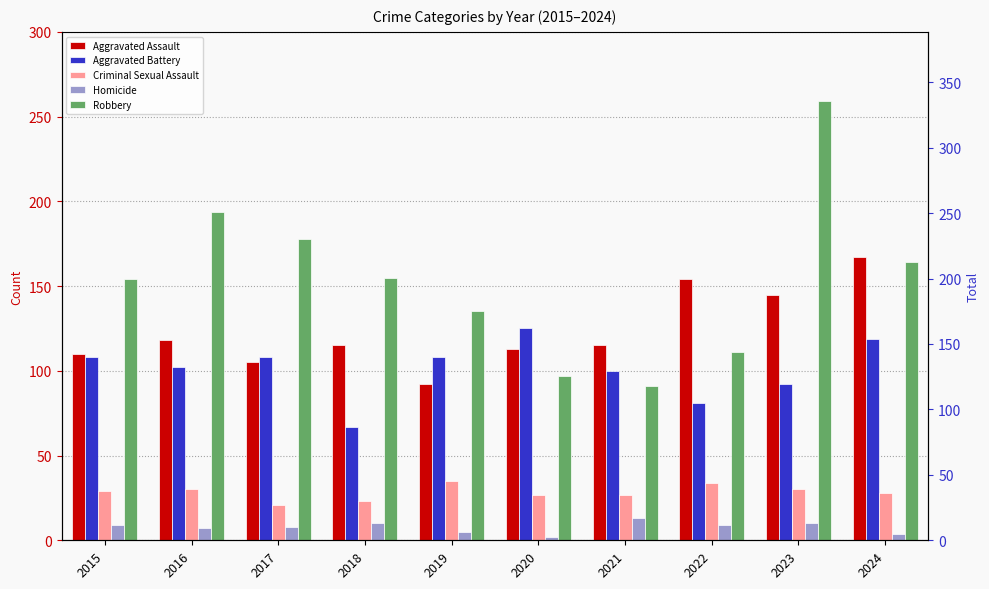

What is the difference between the highest and lowest values at 2021?

102